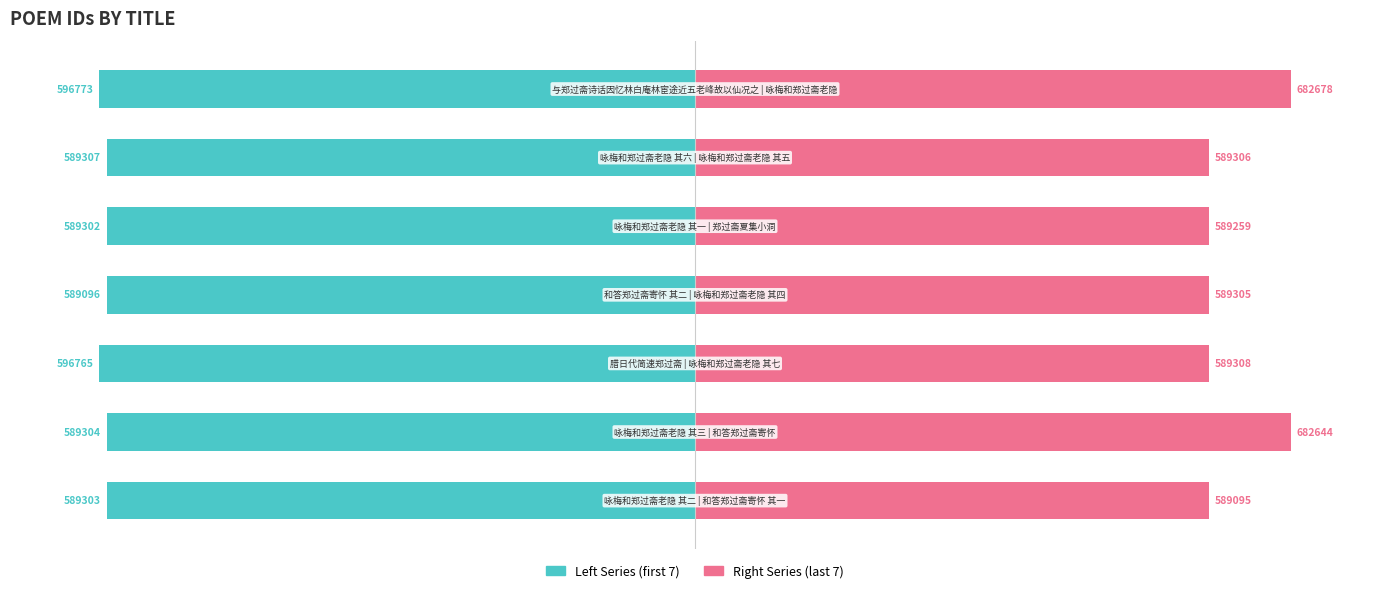

Count the number of data series in this chart.

2